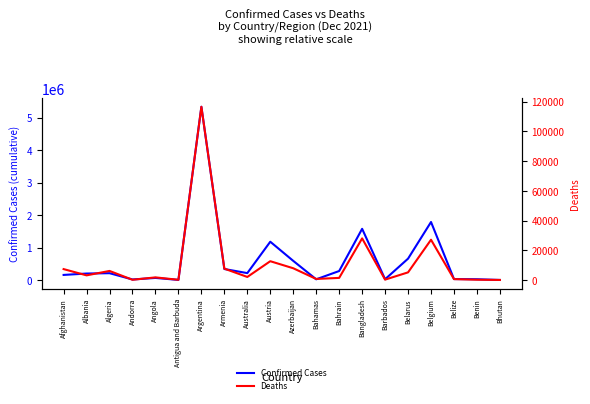

Which series has the largest total across all categories?

Confirmed Cases